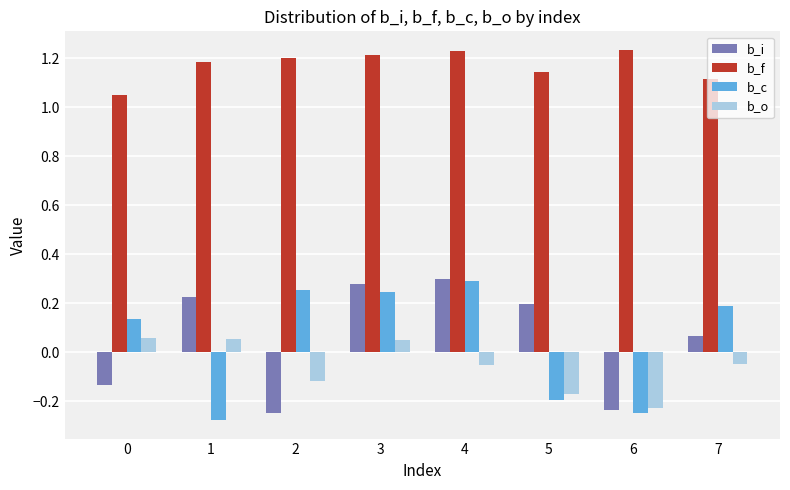

Count the b_i values in the range 0 to 1.

5